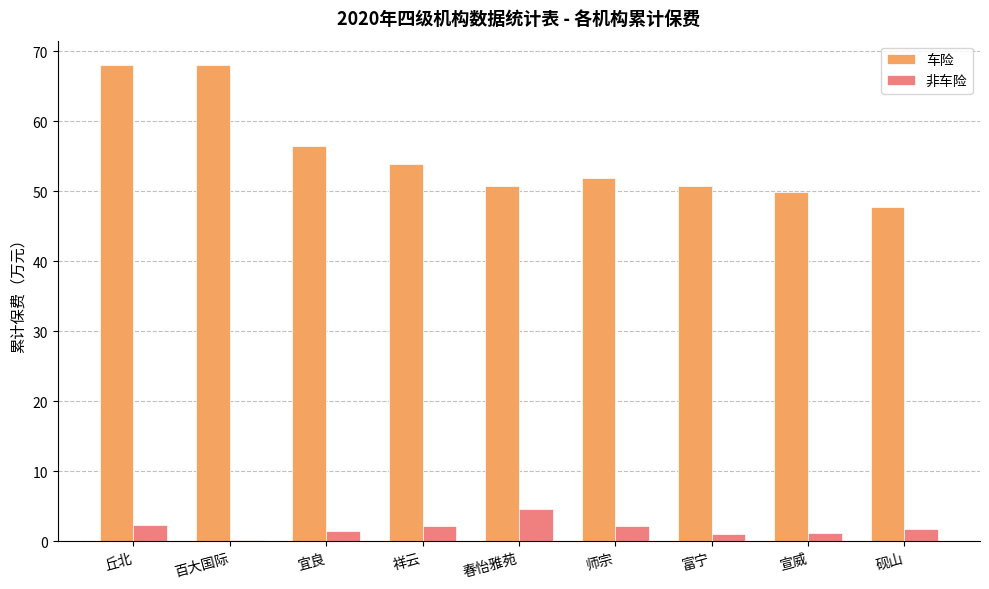

What value does the 非车险 series have at 宜良?

1.5